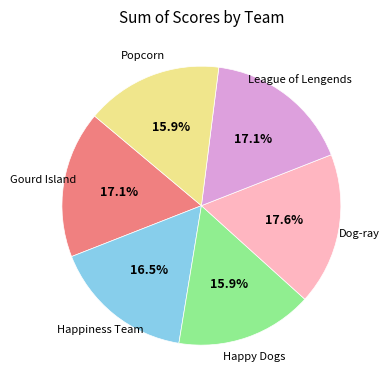

Combined, what portion of the pie is Dog-ray and League of Lengends?

34.7%